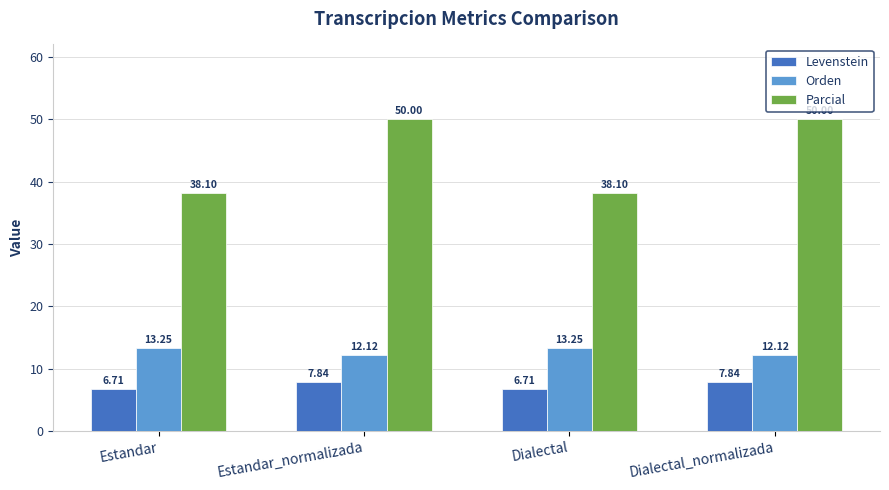

Which series has the largest total across all categories?

Parcial